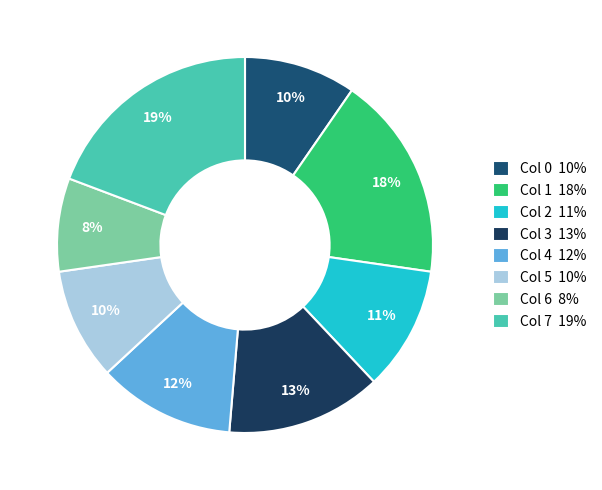

To the nearest percent, what percentage of the pie is Col 7?

19%